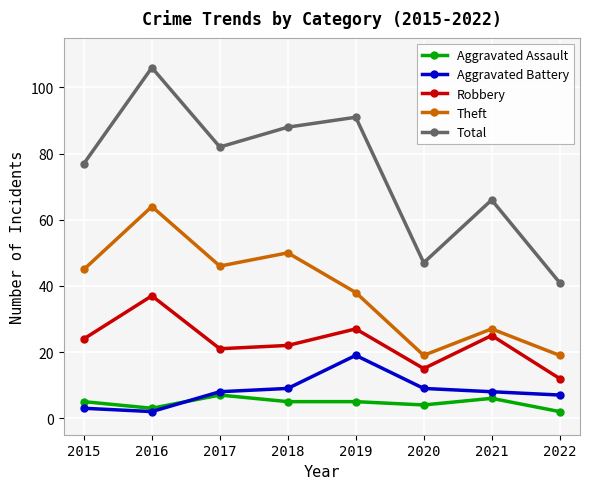

True or false: Total and Aggravated Battery cross at least once.

False